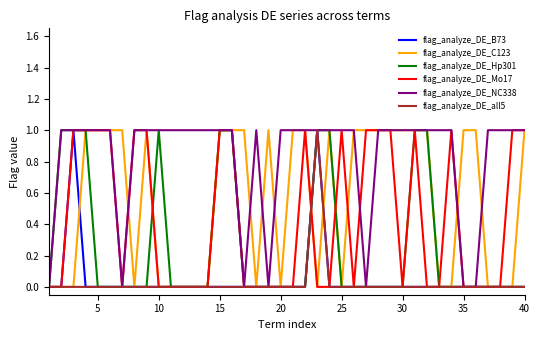

What is the average value of the flag_analyze_DE_C123 series?

1